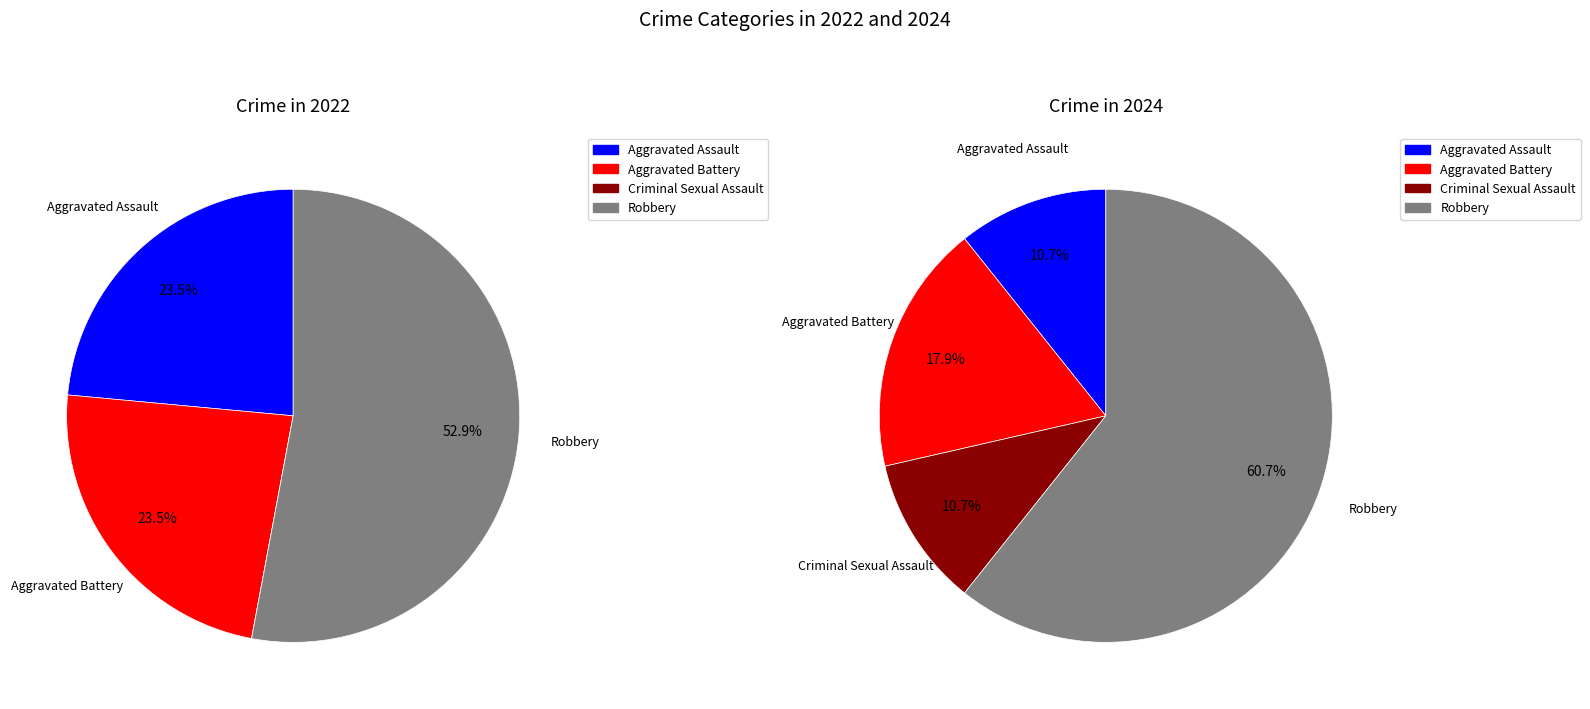

To the nearest percent, what is the average slice percentage?

25%